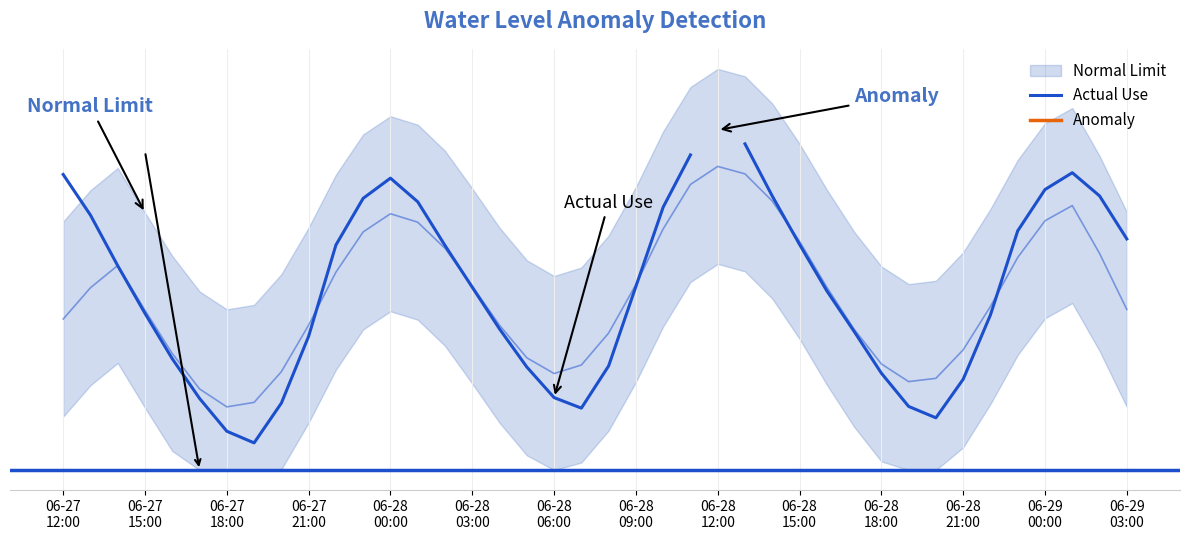

List the series in order of their peak value, lowest first.

Actual Use, Anomaly